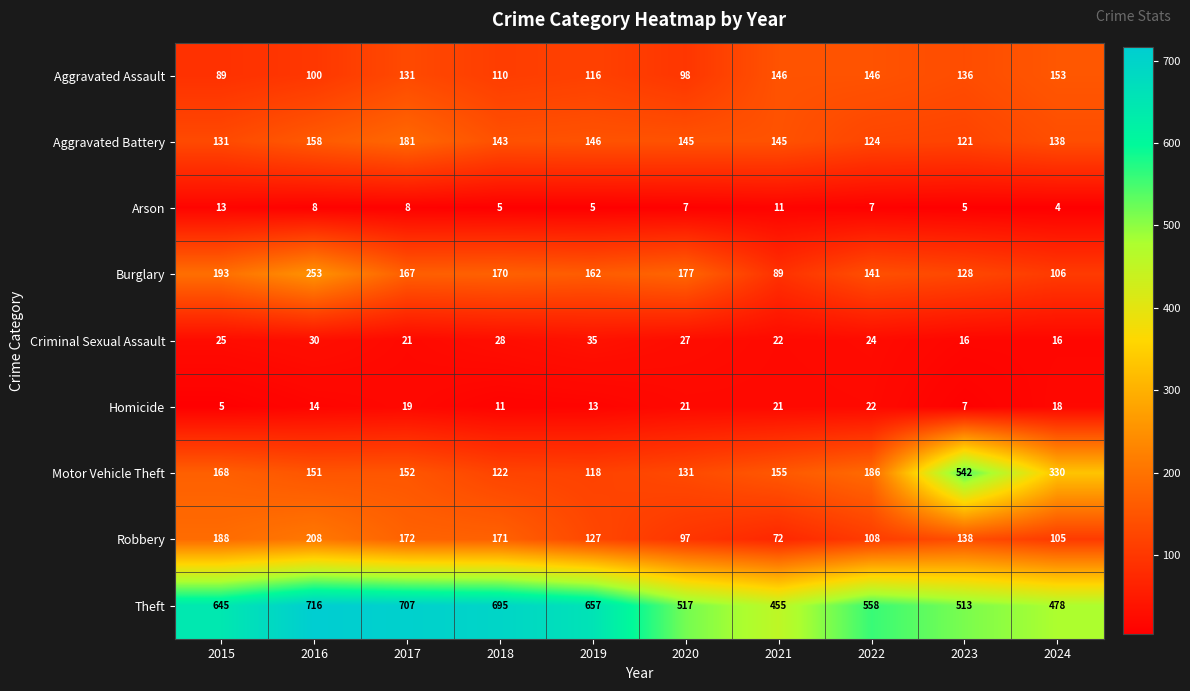

What is the sum of the Motor Vehicle Theft values at 2016 and 2023?

693